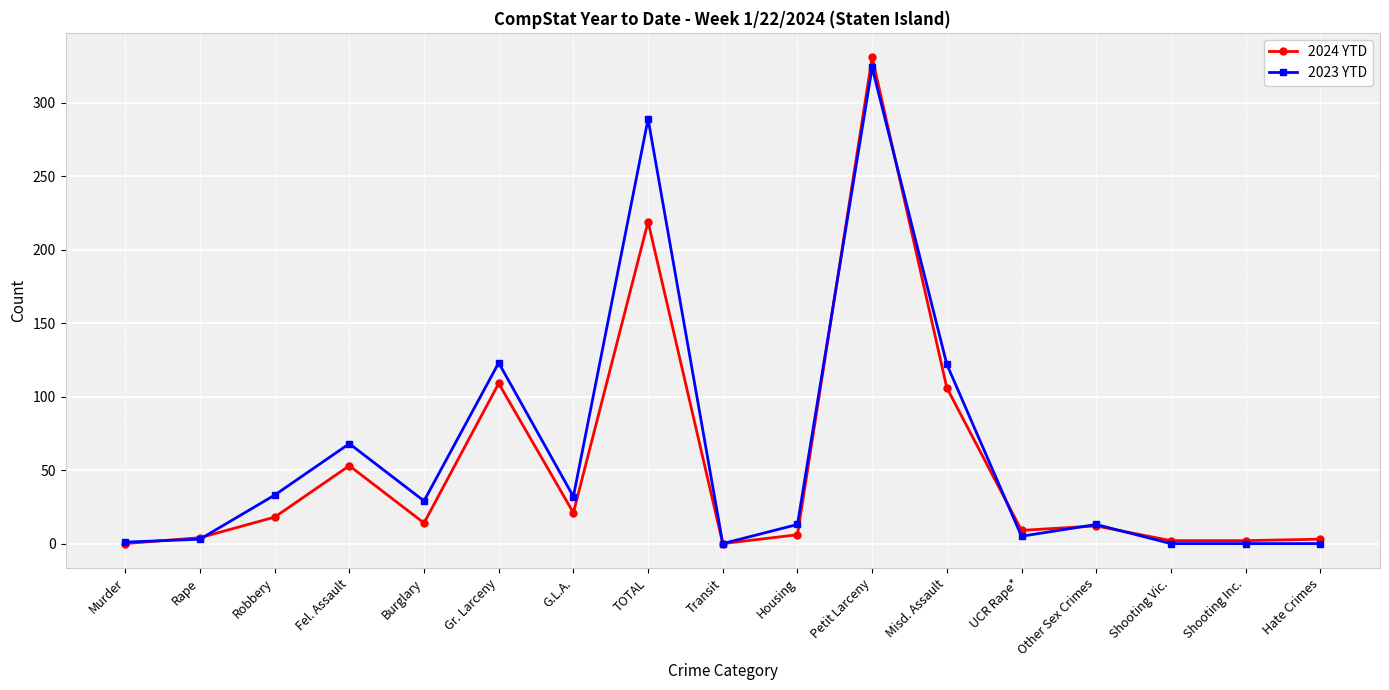

Where is the first local maximum for 2024 YTD?

Fel. Assault